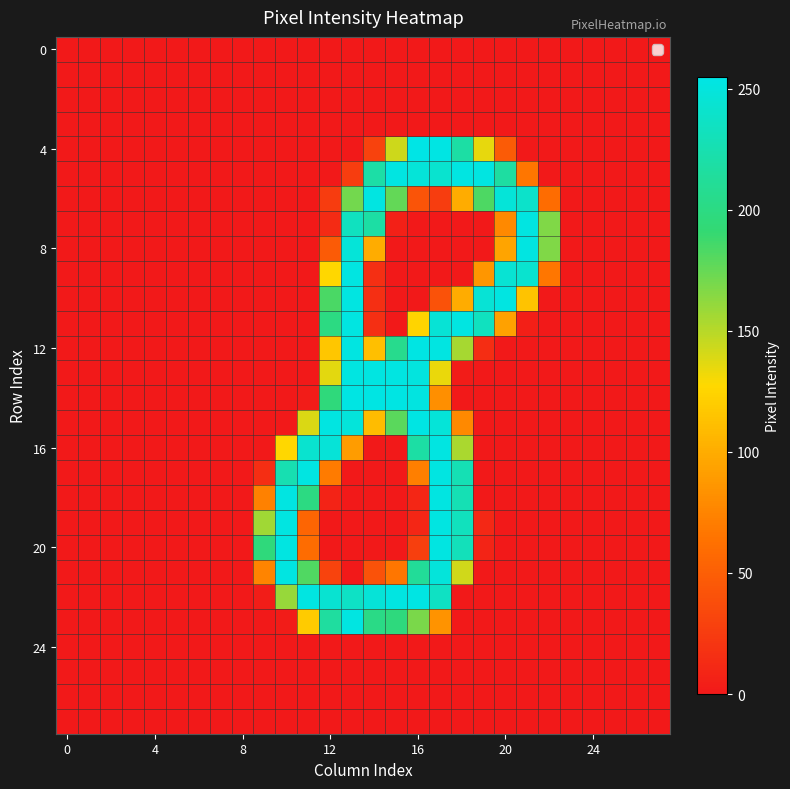

At how many categories does at least one series exceed 125?

14